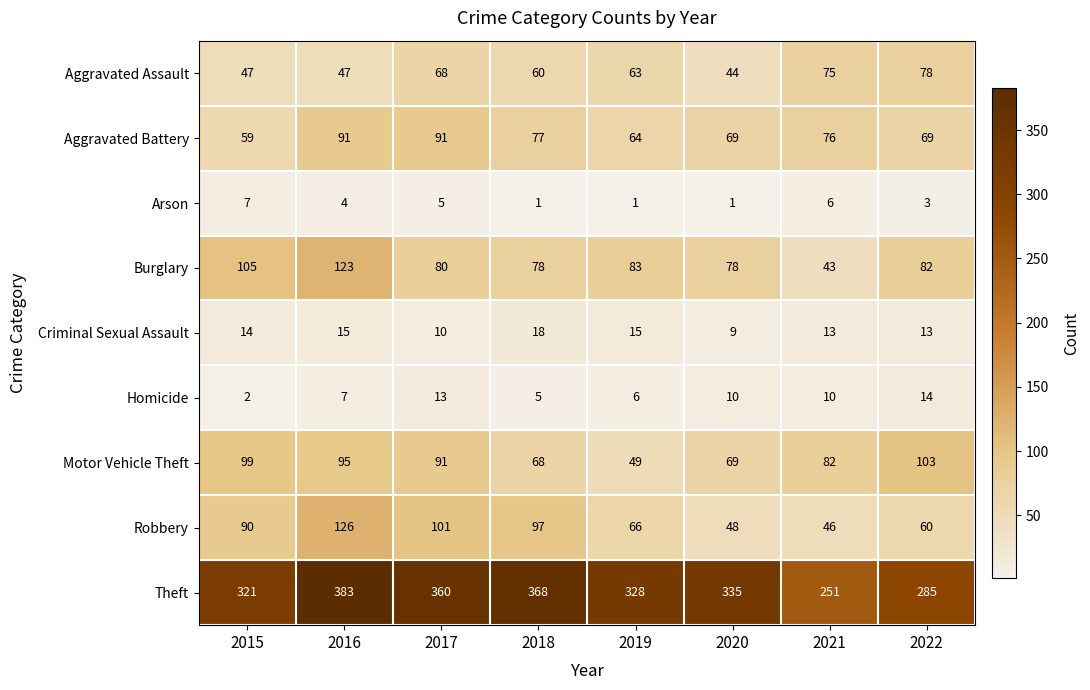

At which label does Homicide first exceed 10?

2017